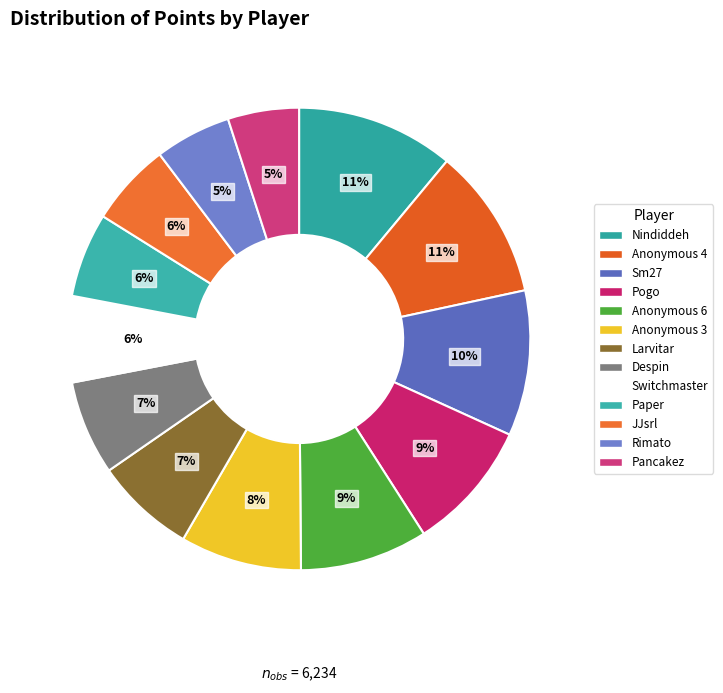

What is the change in value from Pogo to Switchmaster?

-195